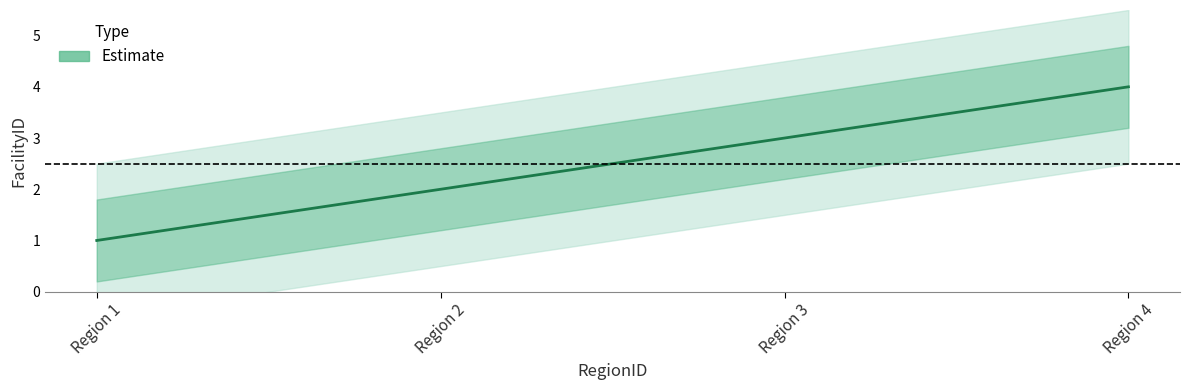

The value at Region 4 is 4. True or false?

True